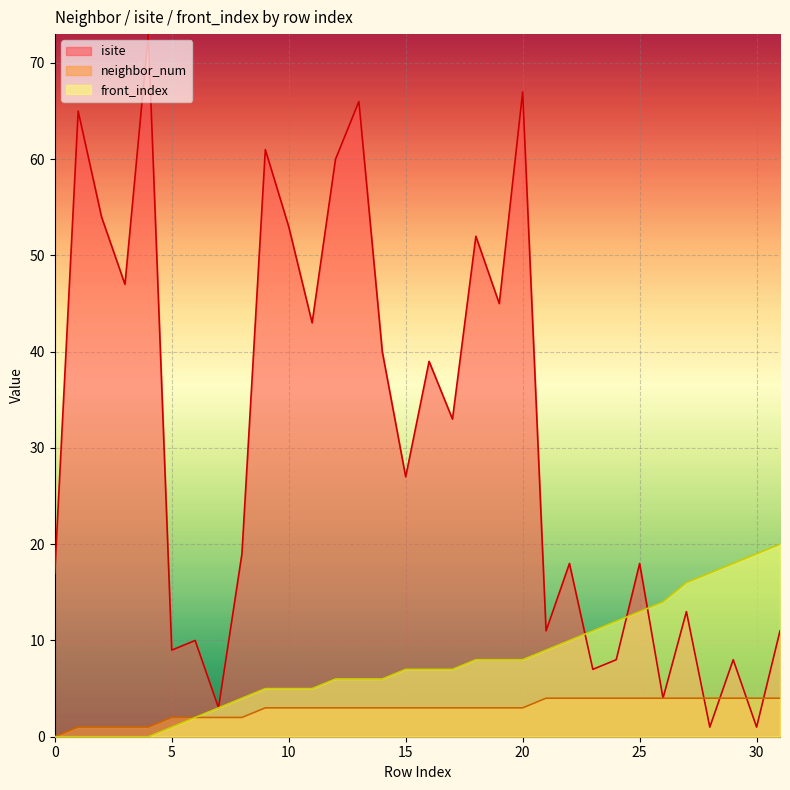

Reading right to left, what are all the values shown in this chart?

isite: 11	1	8	1	13	4	18	8	7	18	11	67	45	52	33	39	27	40	66	60	43	53	61	19	3	10	9	73	47	54	65	17
neighbor_num: 4	4	4	4	4	4	4	4	4	4	4	3	3	3	3	3	3	3	3	3	3	3	3	2	2	2	2	1	1	1	1	0
front_index: 20	19	18	17	16	14	13	12	11	10	9	8	8	8	7	7	7	6	6	6	5	5	5	4	3	2	1	0	0	0	0	0